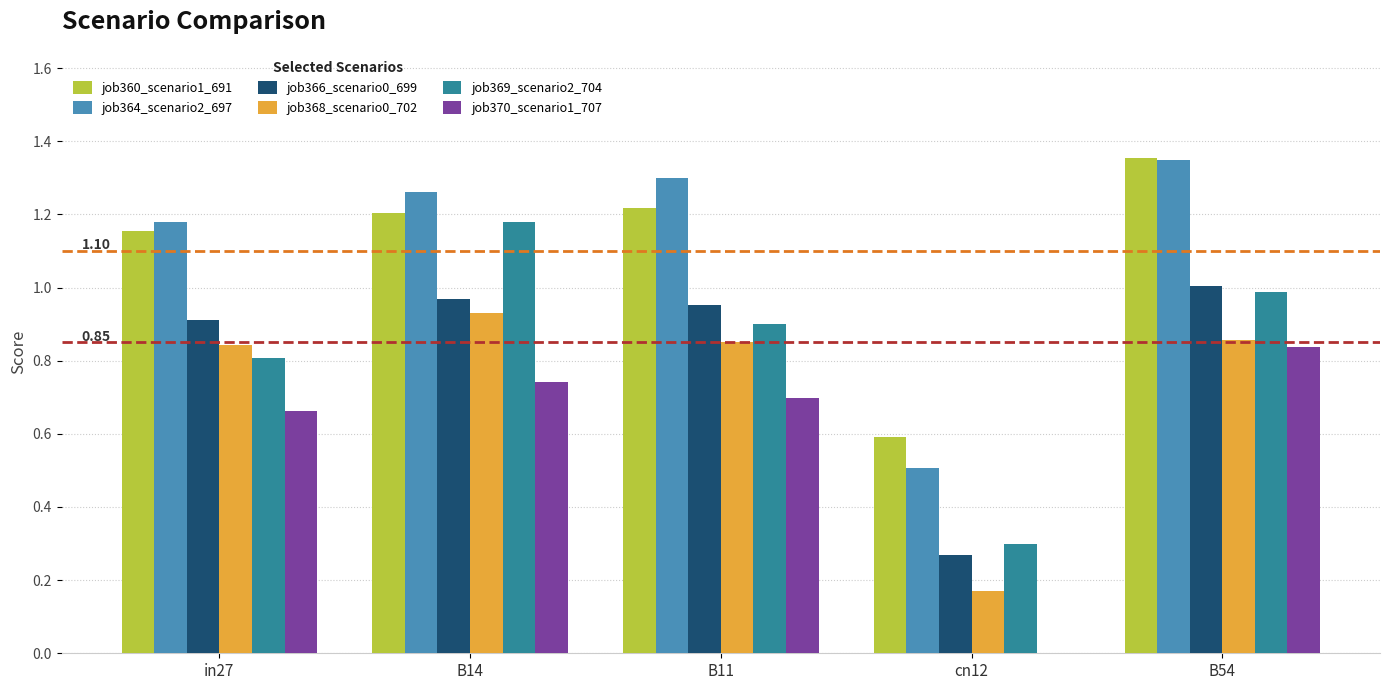

How many distinct data groups are displayed?

6